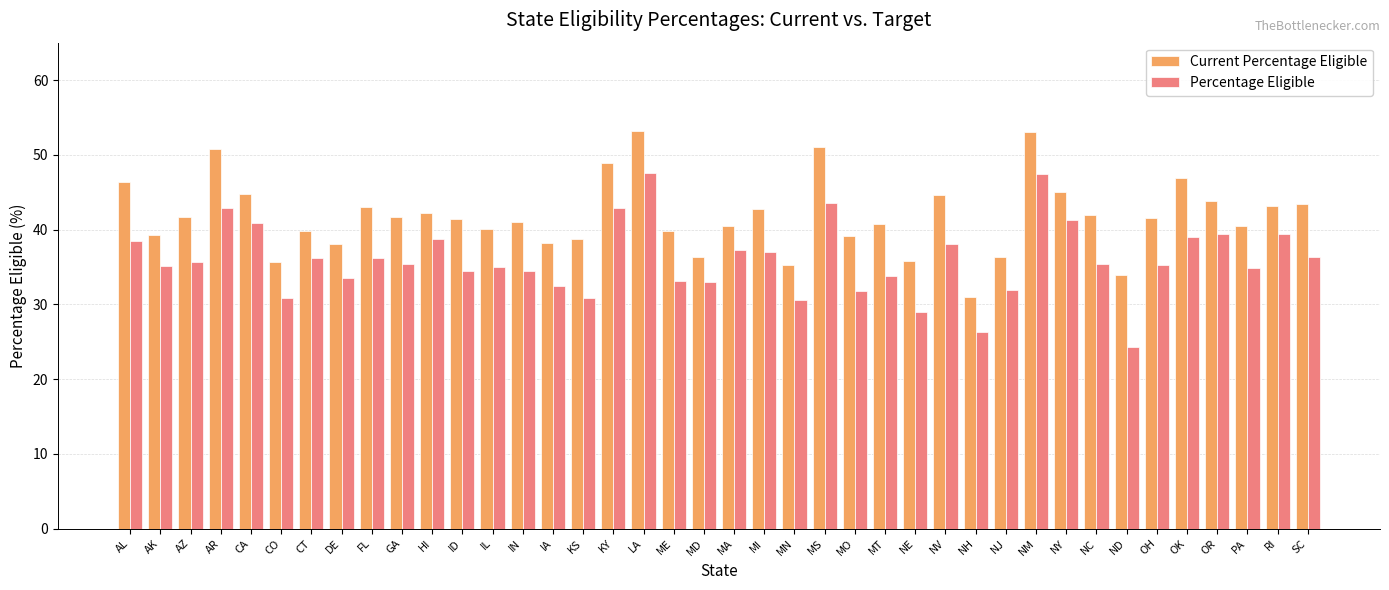

What is the label of the 2nd bar from the right?

RI